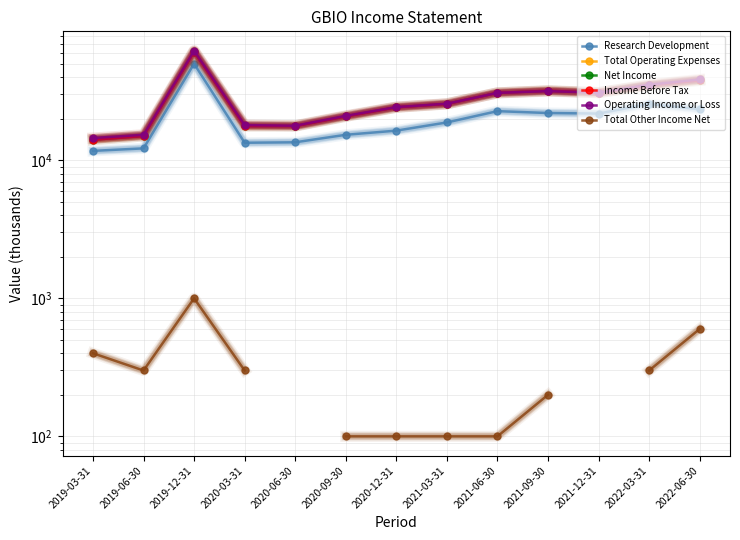

How many values in the Total Operating Expenses series are below 25700?

6